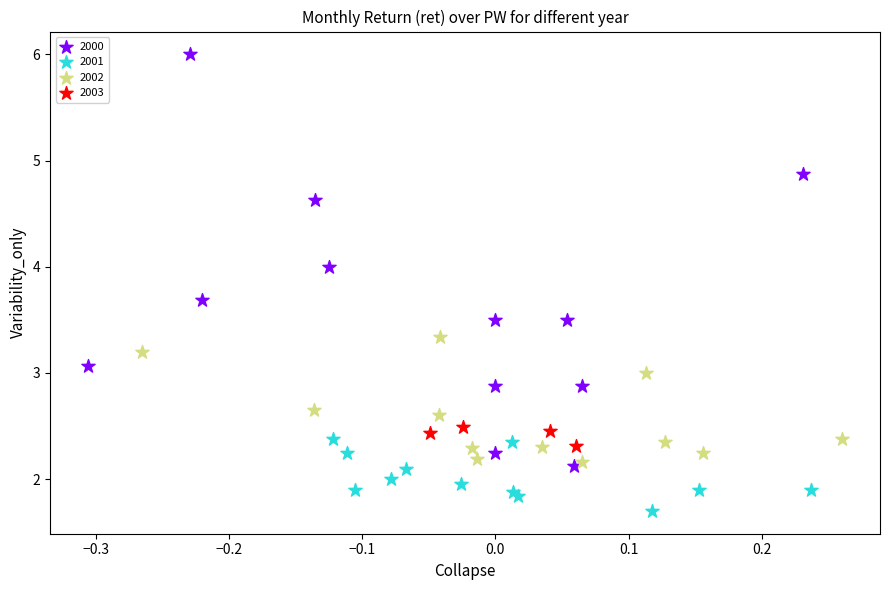

What are all the series names shown in the legend?

2000, 2001, 2002, 2003